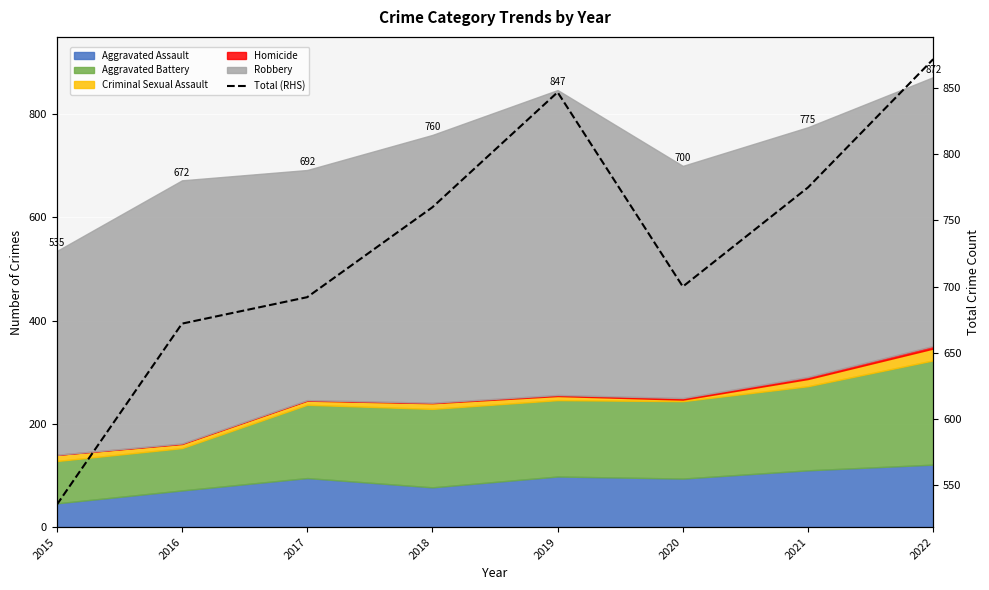

What is the value of the 5th point from the left?

847